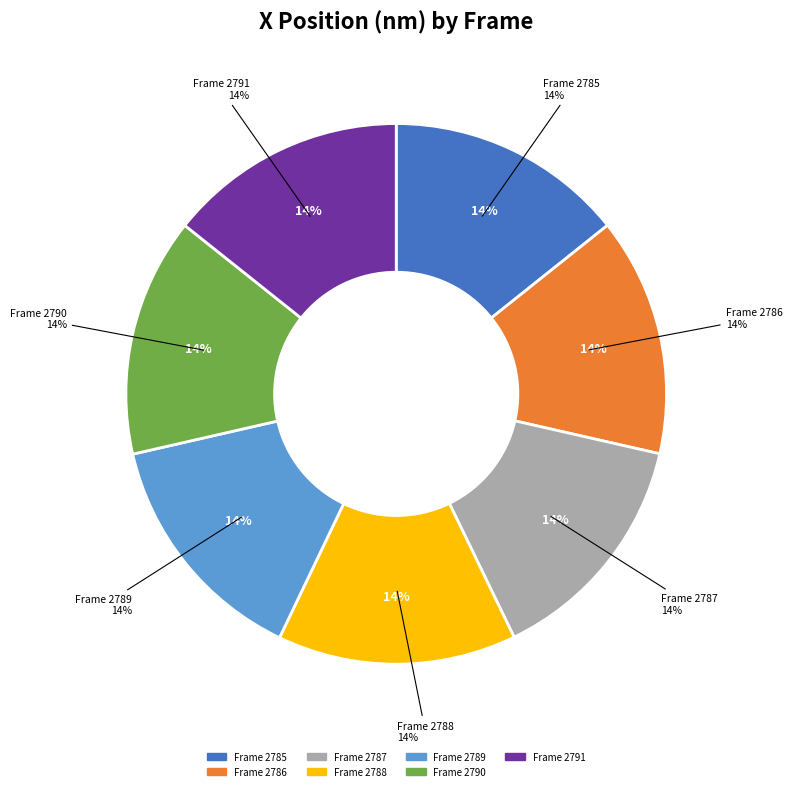

To the nearest percent, what percentage of the pie is 2785?

14%